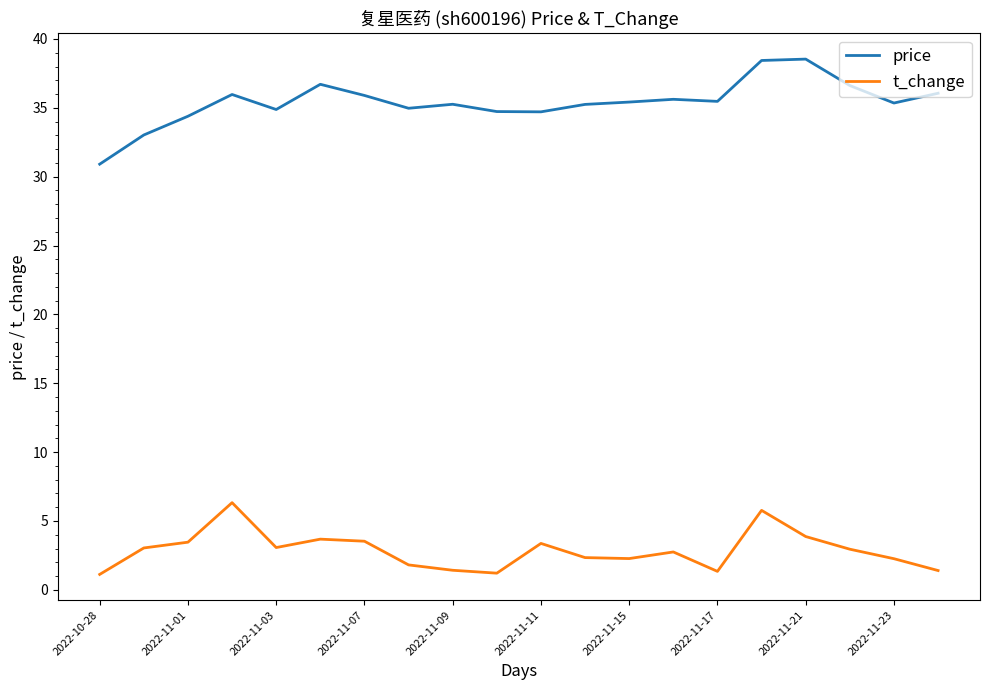

Which series has the largest total across all categories?

price